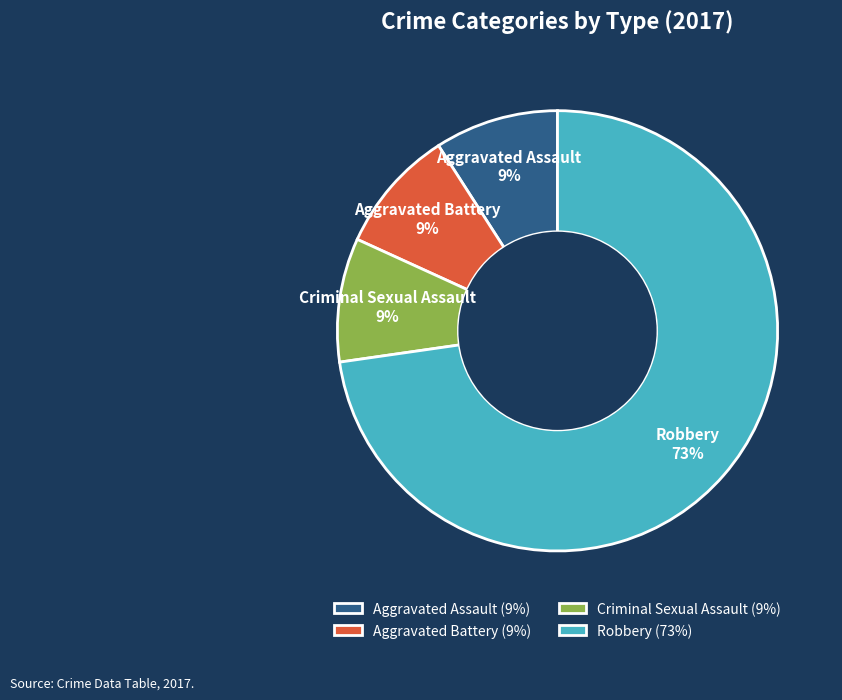

Is it true that Aggravated Assault is 24% of the pie?

False